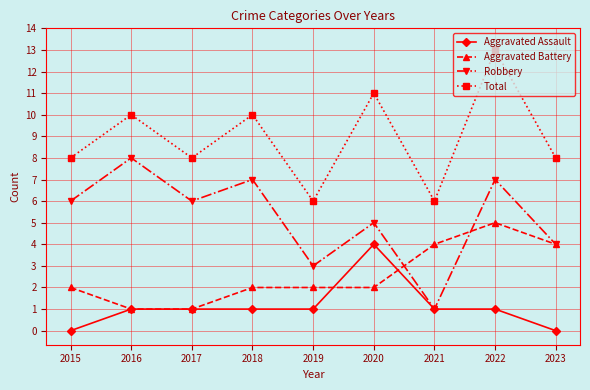

What is the sum of all Total values?

80